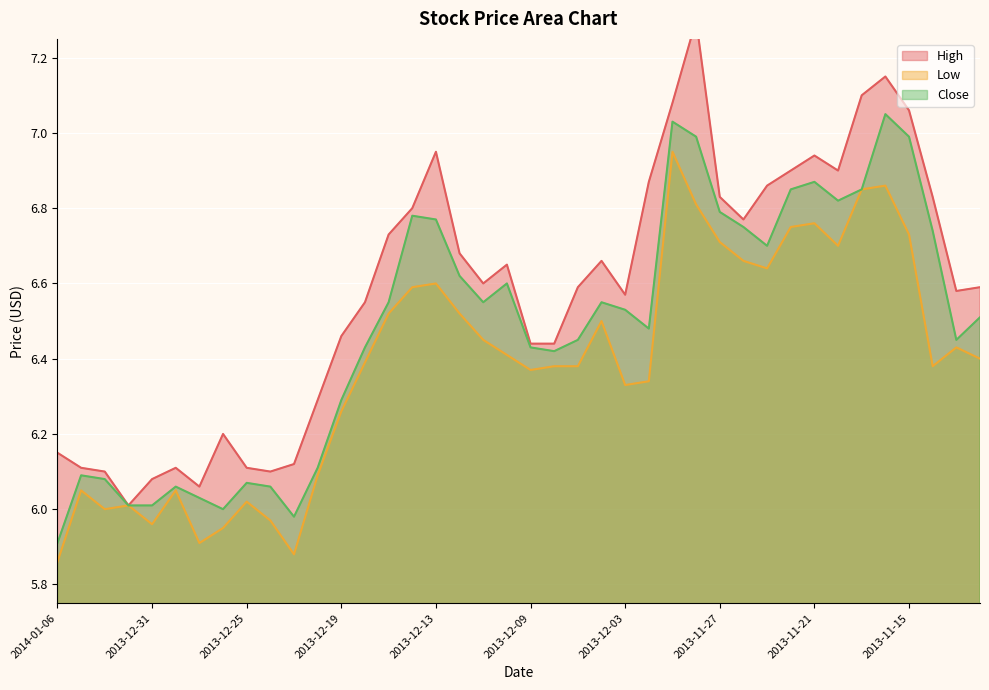

Reading left to right, extract all data points from this chart.

High: 2014-01-06=6.2	2014-01-03=6.1	2014-01-02=6.1	2014-01-01=6.0	2013-12-31=6.1	2013-12-30=6.1	2013-12-27=6.1	2013-12-26=6.2	2013-12-25=6.1	2013-12-24=6.1	2013-12-23=6.1	2013-12-20=6.3	2013-12-19=6.5	2013-12-18=6.5	2013-12-17=6.7	2013-12-16=6.8	2013-12-13=7.0	2013-12-12=6.7	2013-12-11=6.6	2013-12-10=6.7	2013-12-09=6.4	2013-12-06=6.4	2013-12-05=6.6	2013-12-04=6.7	2013-12-03=6.6	2013-12-02=6.9	2013-11-29=7.1	2013-11-28=7.3	2013-11-27=6.8	2013-11-26=6.8	2013-11-25=6.9	2013-11-22=6.9	2013-11-21=6.9	2013-11-20=6.9	2013-11-19=7.1	2013-11-18=7.2	2013-11-15=7.1	2013-11-14=6.8	2013-11-13=6.6	2013-11-12=6.6
Low: 2014-01-06=5.9	2014-01-03=6.0	2014-01-02=6.0	2014-01-01=6.0	2013-12-31=6.0	2013-12-30=6.0	2013-12-27=5.9	2013-12-26=6.0	2013-12-25=6.0	2013-12-24=6.0	2013-12-23=5.9	2013-12-20=6.1	2013-12-19=6.3	2013-12-18=6.4	2013-12-17=6.5	2013-12-16=6.6	2013-12-13=6.6	2013-12-12=6.5	2013-12-11=6.5	2013-12-10=6.4	2013-12-09=6.4	2013-12-06=6.4	2013-12-05=6.4	2013-12-04=6.5	2013-12-03=6.3	2013-12-02=6.3	2013-11-29=7.0	2013-11-28=6.8	2013-11-27=6.7	2013-11-26=6.7	2013-11-25=6.6	2013-11-22=6.8	2013-11-21=6.8	2013-11-20=6.7	2013-11-19=6.8	2013-11-18=6.9	2013-11-15=6.7	2013-11-14=6.4	2013-11-13=6.4	2013-11-12=6.4
Close: 2014-01-06=5.9	2014-01-03=6.1	2014-01-02=6.1	2014-01-01=6.0	2013-12-31=6.0	2013-12-30=6.1	2013-12-27=6.0	2013-12-26=6.0	2013-12-25=6.1	2013-12-24=6.1	2013-12-23=6.0	2013-12-20=6.1	2013-12-19=6.3	2013-12-18=6.4	2013-12-17=6.5	2013-12-16=6.8	2013-12-13=6.8	2013-12-12=6.6	2013-12-11=6.5	2013-12-10=6.6	2013-12-09=6.4	2013-12-06=6.4	2013-12-05=6.5	2013-12-04=6.5	2013-12-03=6.5	2013-12-02=6.5	2013-11-29=7.0	2013-11-28=7.0	2013-11-27=6.8	2013-11-26=6.8	2013-11-25=6.7	2013-11-22=6.8	2013-11-21=6.9	2013-11-20=6.8	2013-11-19=6.8	2013-11-18=7.0	2013-11-15=7.0	2013-11-14=6.7	2013-11-13=6.5	2013-11-12=6.5